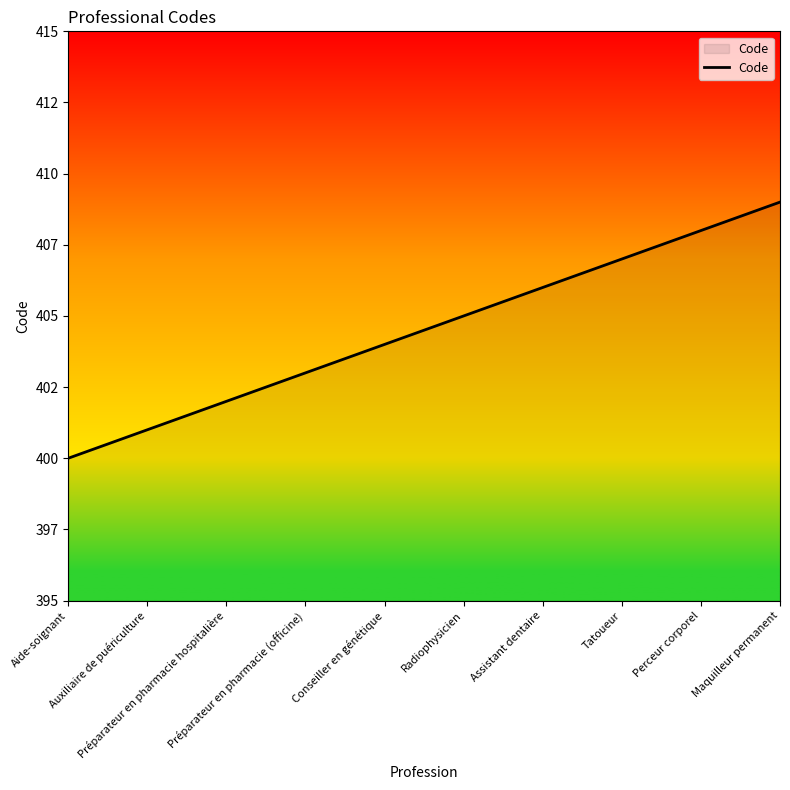

What is the difference between the second highest and minimum values?

8